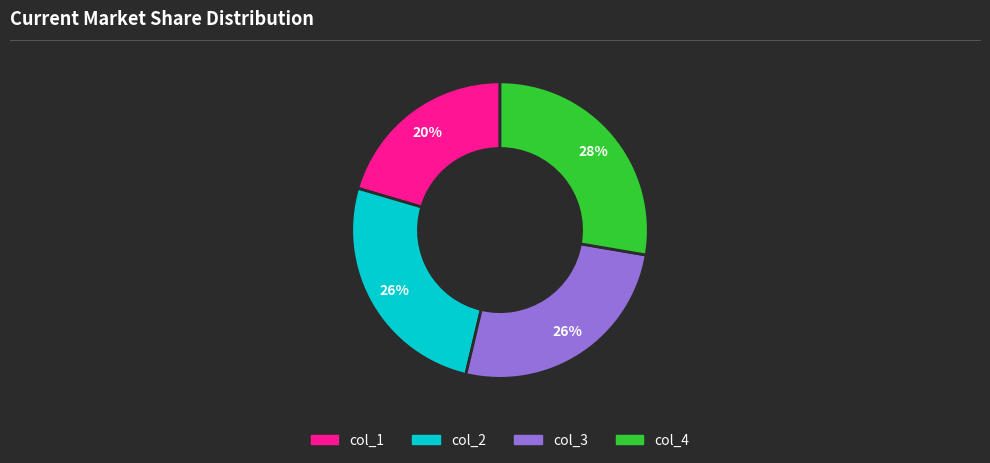

What percentage is the col_4 slice, to the nearest percent?

28%